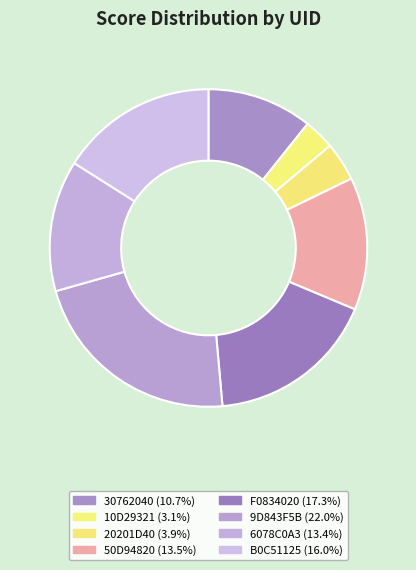

What is the smallest slice in the pie chart?

10D29321